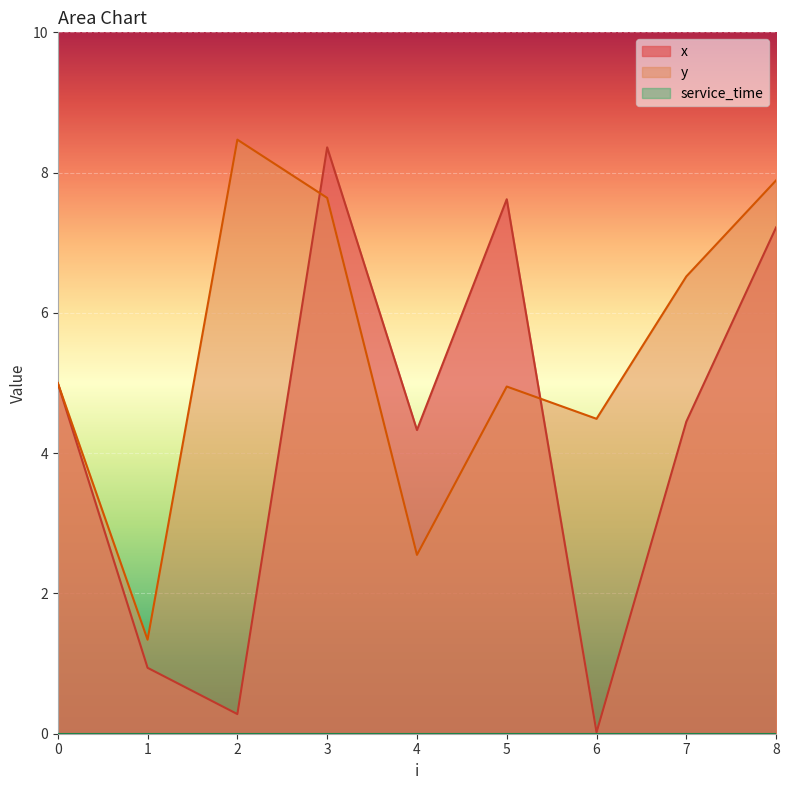

Which series has the largest range (max minus min)?

x